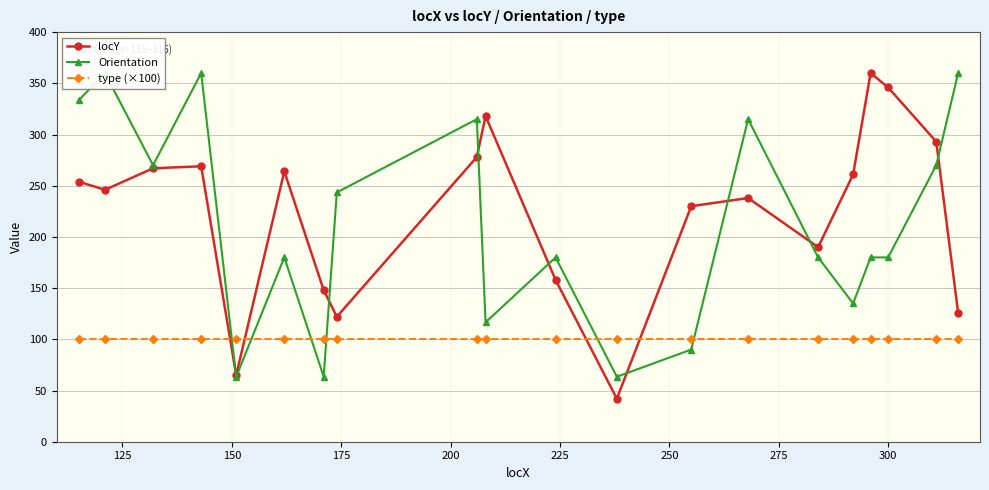

Which series has the widest spread of values?

locY